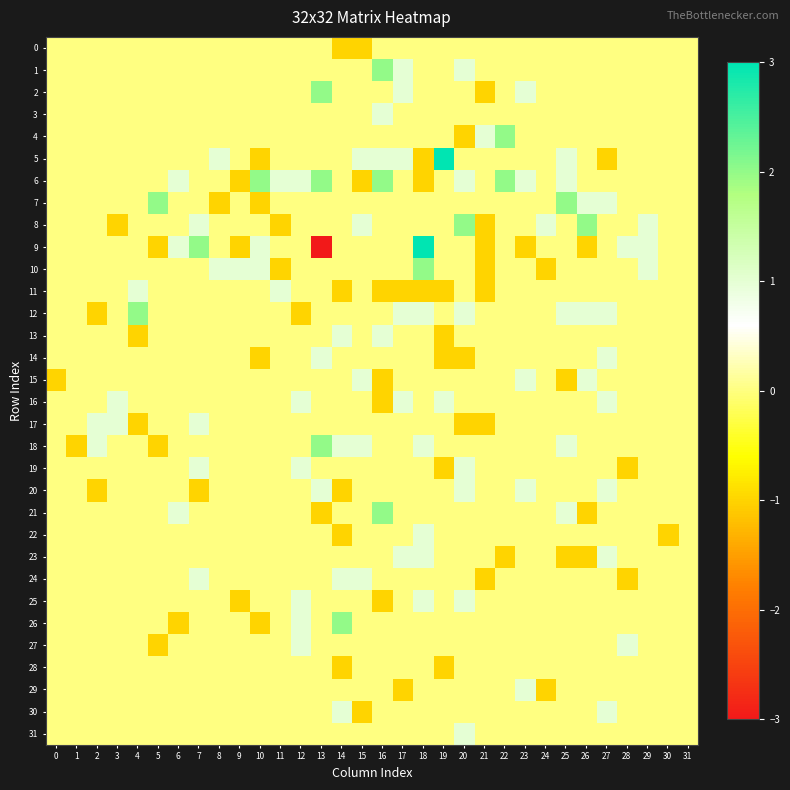

Rank the series at 29 from lowest to highest value.

0, 1, 2, 3, 4, 5, 6, 7, 11, 12, 13, 14, 15, 16, 17, 18, 19, 20, 21, 22, 23, 24, 25, 26, 27, 28, 29, 30, 31, 8, 9, 10